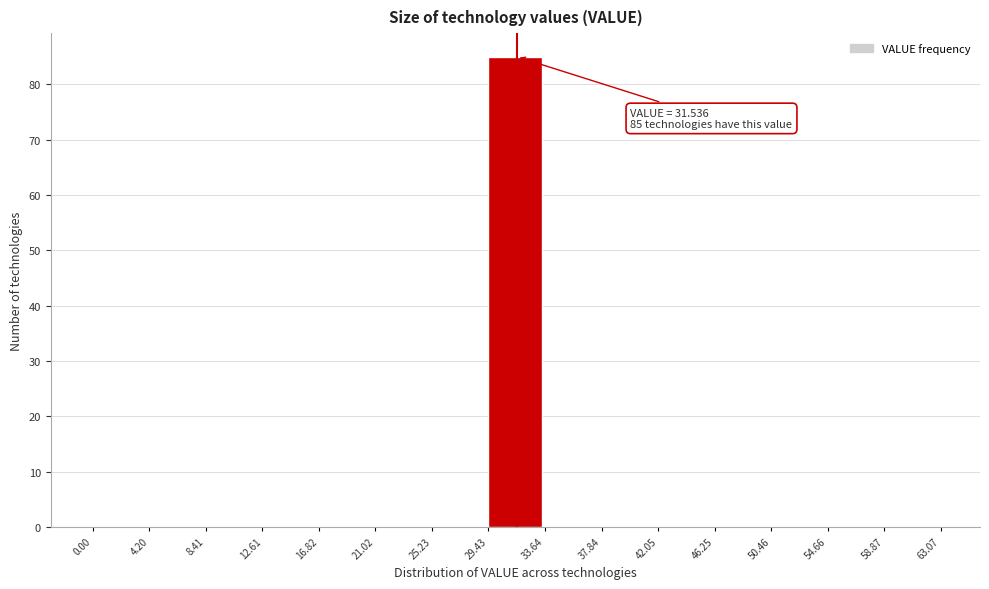

Over which range of the x-axis is the bar tallest?

29.43 to 33.64